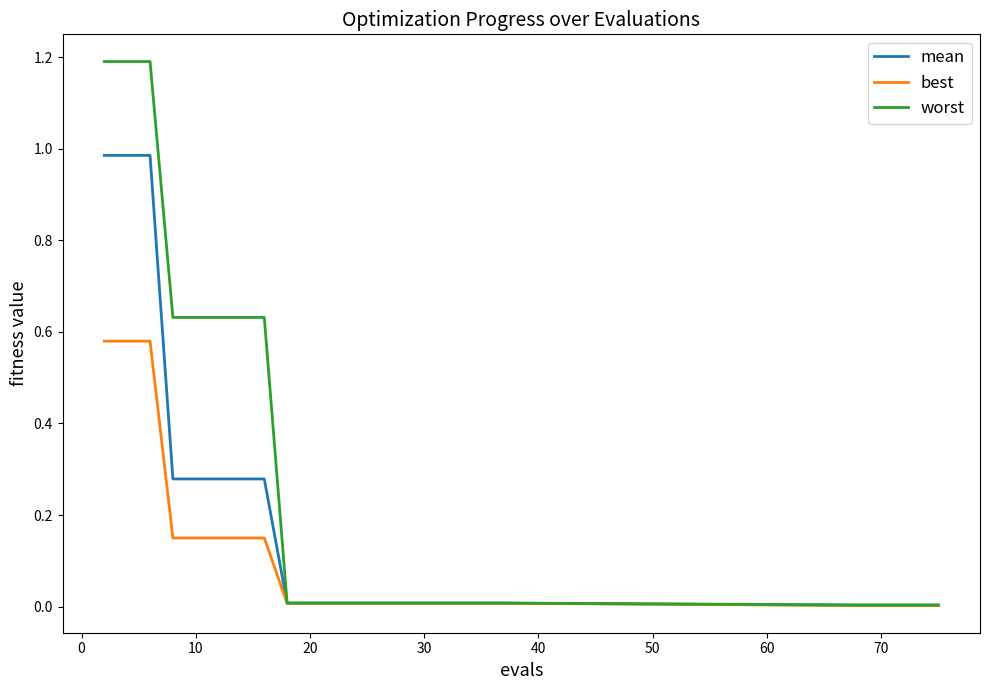

List the series in order of their overall mean, lowest first.

best, mean, worst